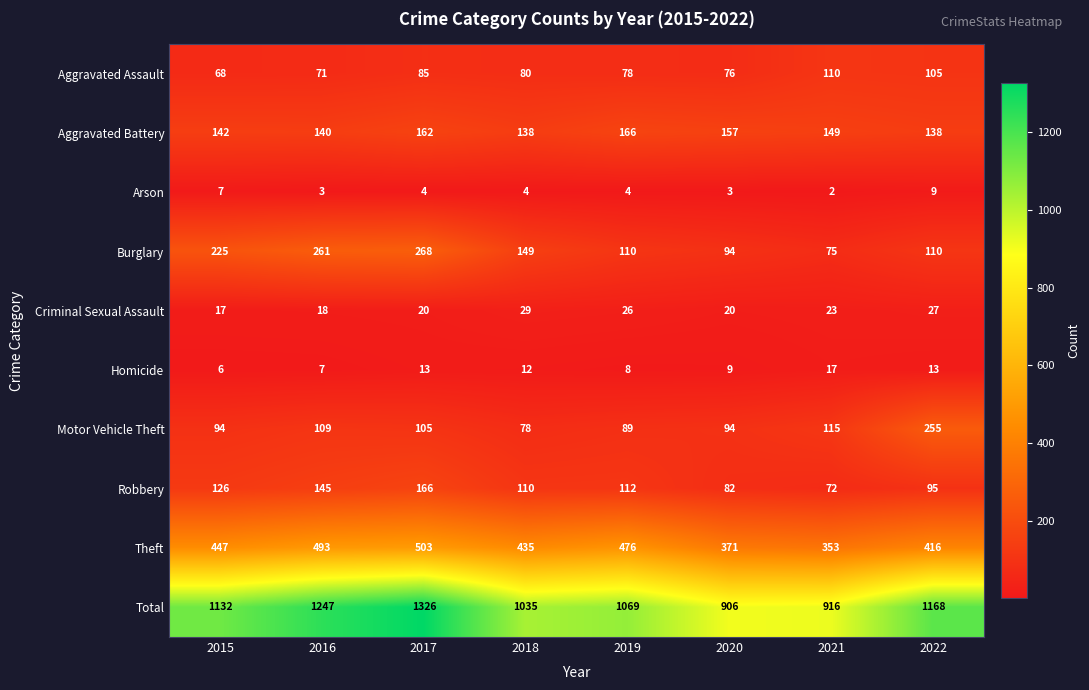

The Aggravated Assault series shows 105 at 2022. True or false?

True